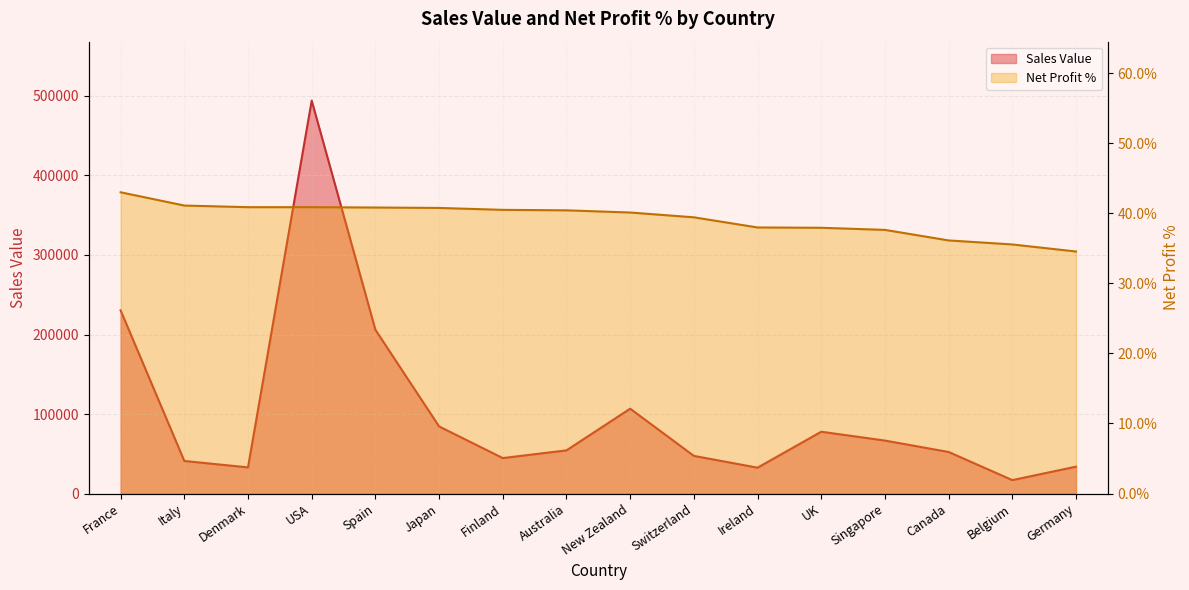

What is the difference between the second highest and minimum values in the Net Profit % series?

6.6